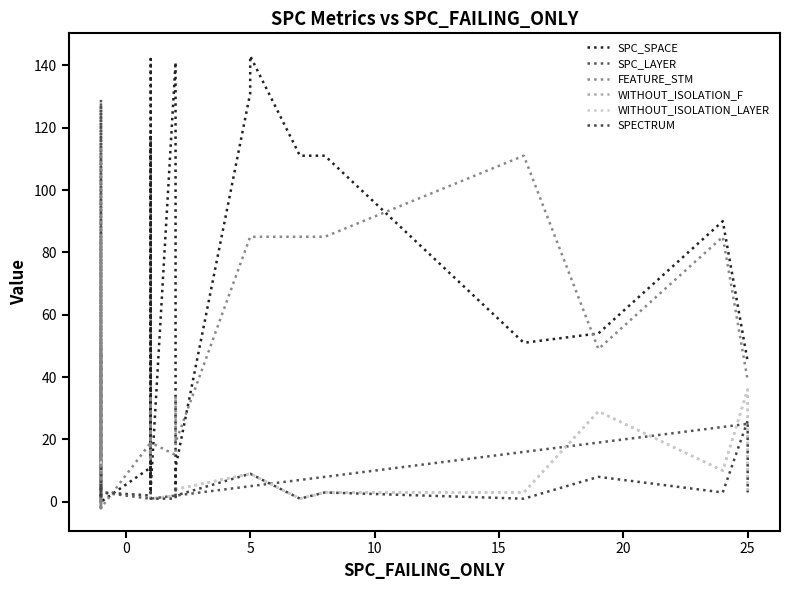

Which series has the widest spread of values?

SPC_SPACE